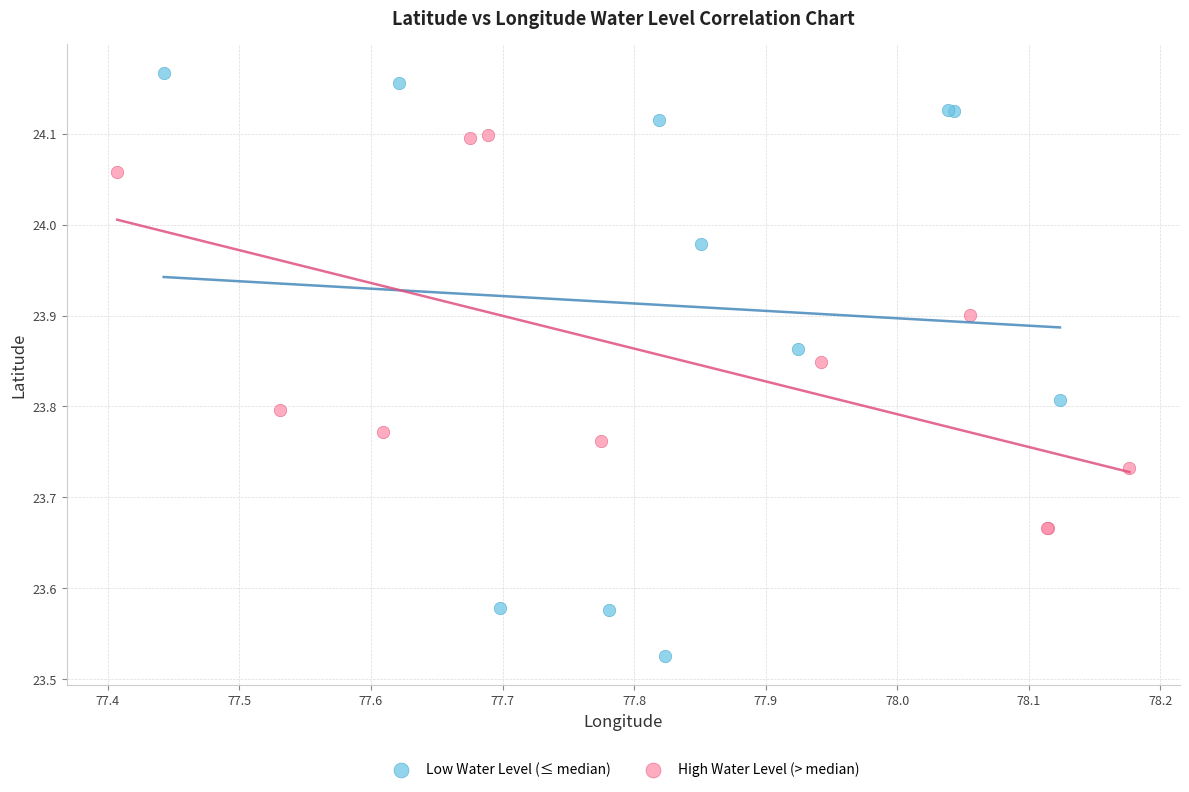

Which series has the widest spread of Y values?

Low Water Level (≤ median)